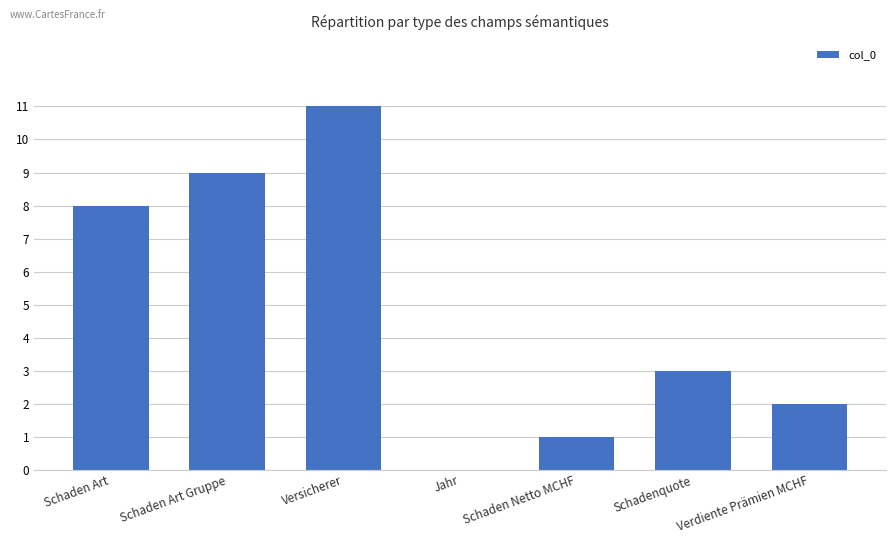

Which category has the highest value across all series?

Versicherer